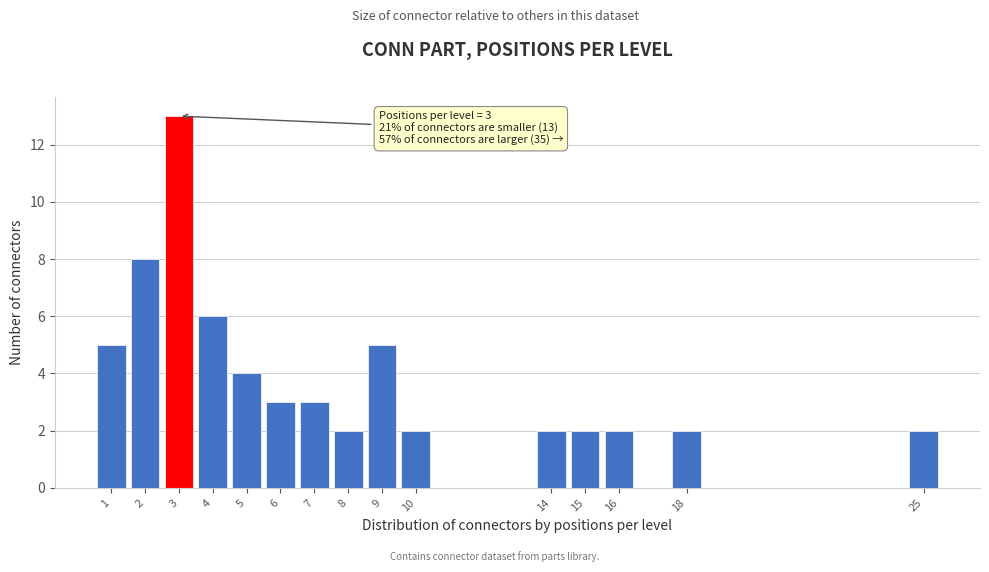

Reading left to right, extract all data points from this chart.

1=5	2=8	3=13	4=6	5=4	6=3	7=3	8=2	9=5	10=2	14=2	15=2	16=2	18=2	25=2